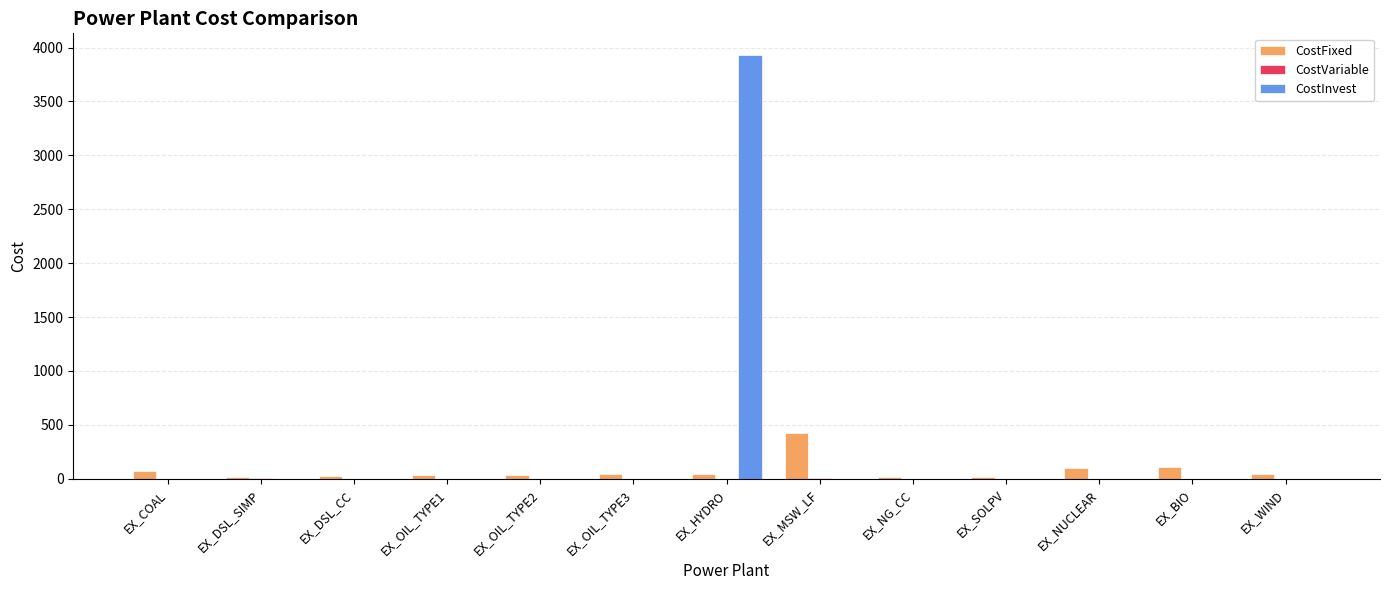

What is the sum of all CostInvest values?

3935.0